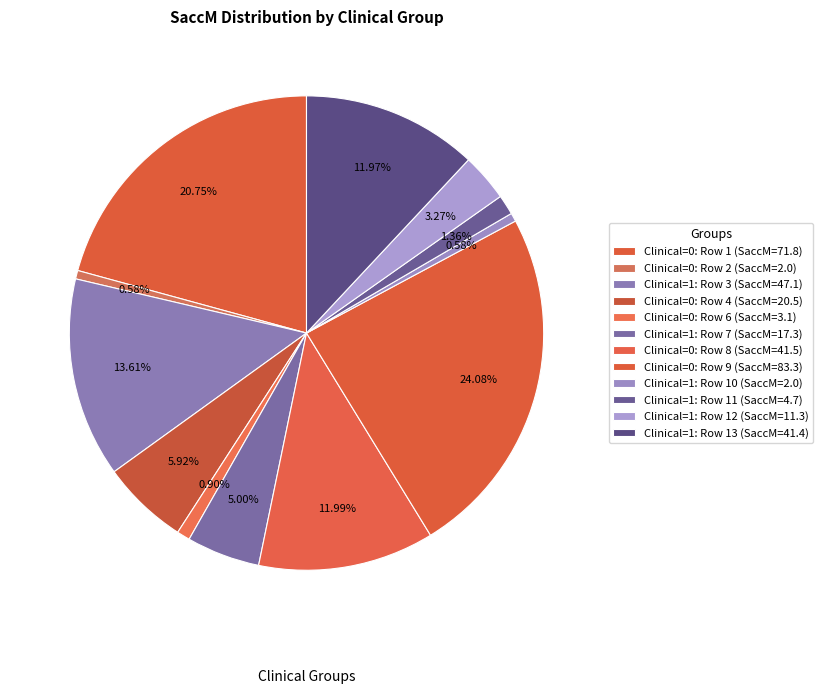

Which slice is the largest?

8